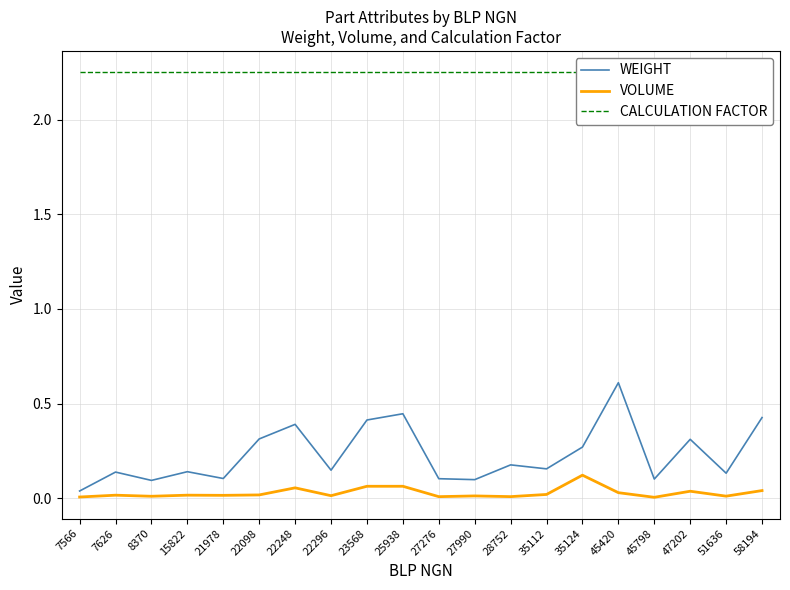

The CALCULATION FACTOR series shows 2.2 at 35112. True or false?

True